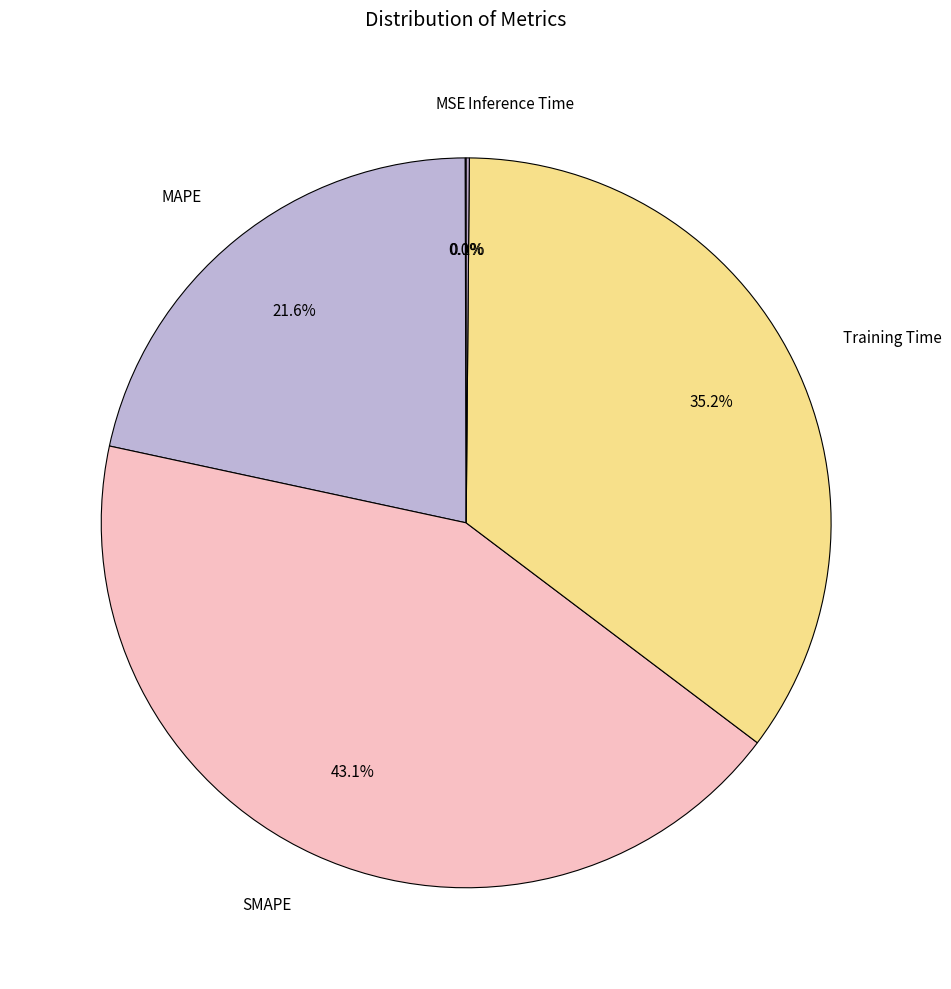

Which has a higher value, Training Time or SMAPE?

SMAPE